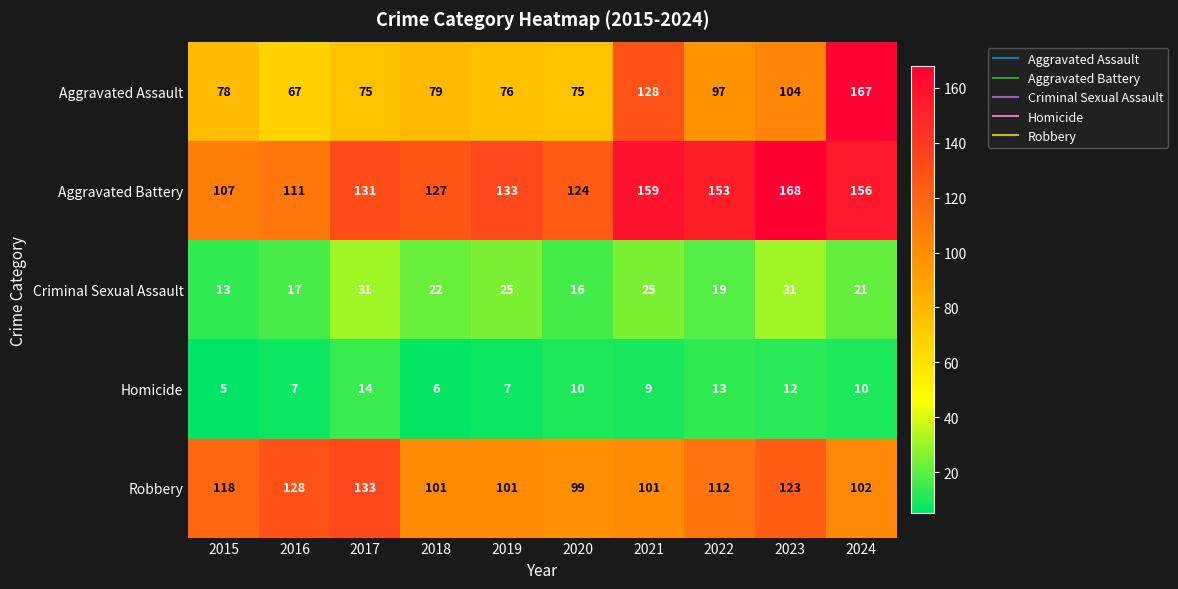

What is the difference between the maximum and minimum values in the Aggravated Battery series?

61